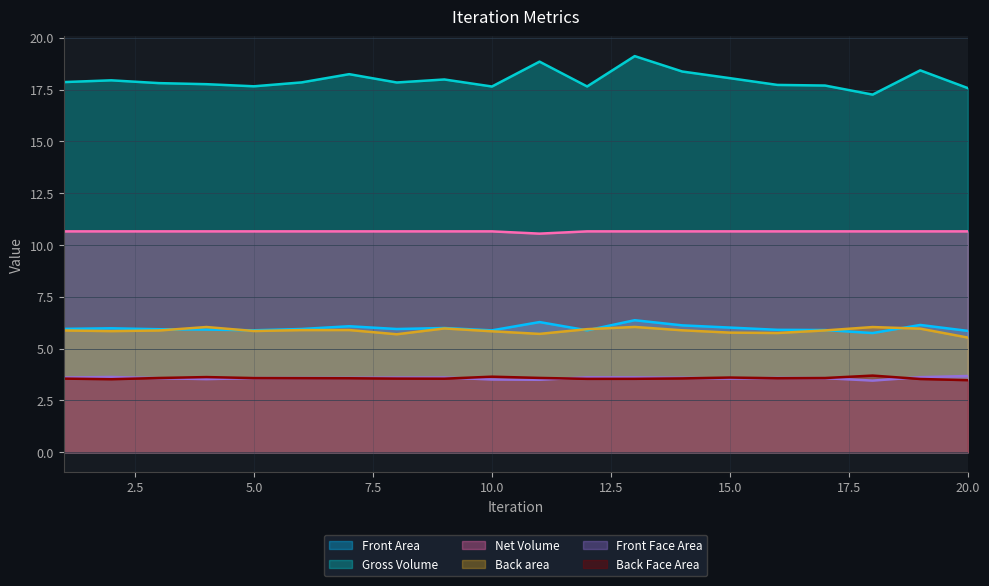

True or false: Net Volume and Gross Volume cross at least once.

False